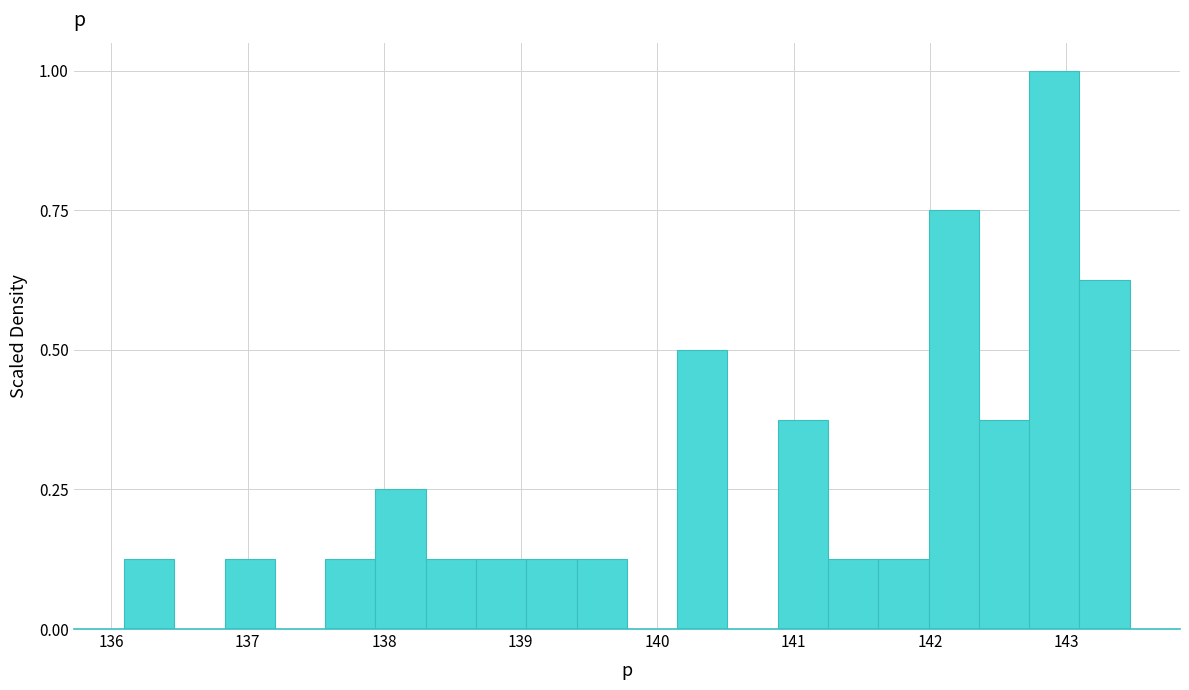

Around what value on the x-axis is the tallest bar? Give the approximate position of its centre, as read against the axis.

142.9